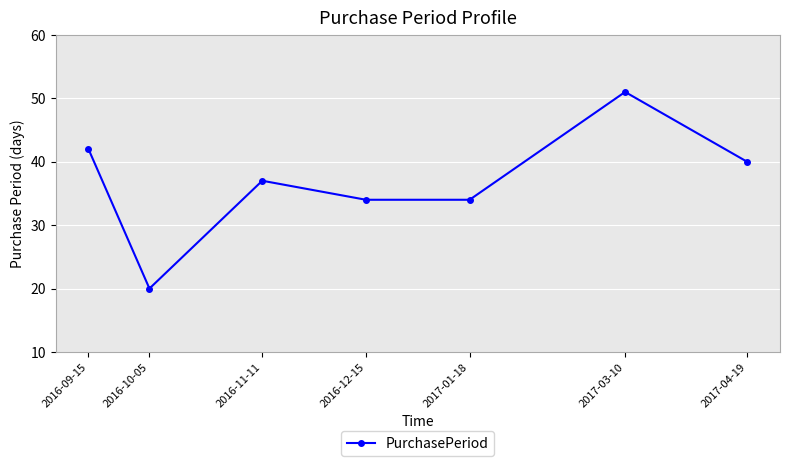

True or false: the data shows 40 at 2017-04-19.

True